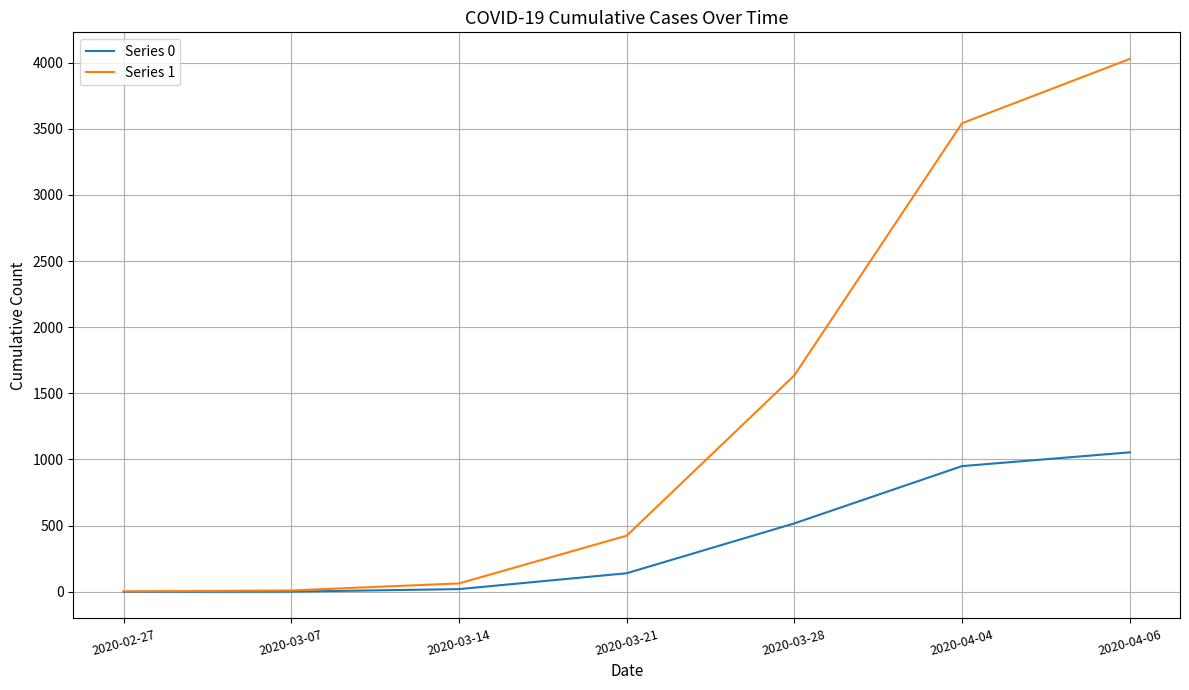

What position from the left is 2020-04-06?

7